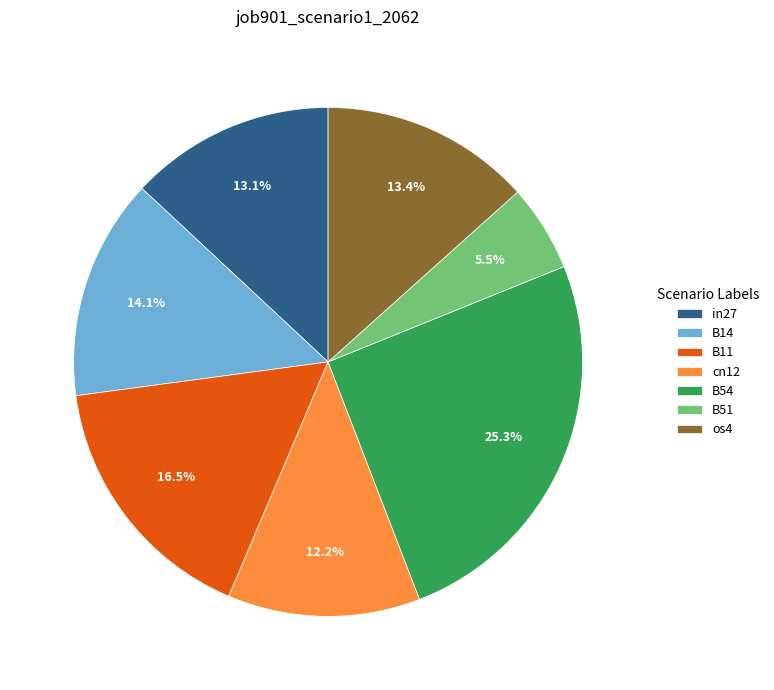

Which slice is the smallest?

B51